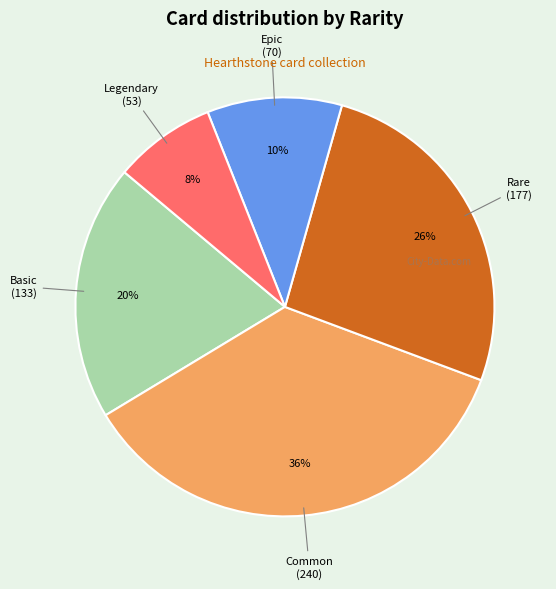

To the nearest percent, what is the average slice percentage?

20%